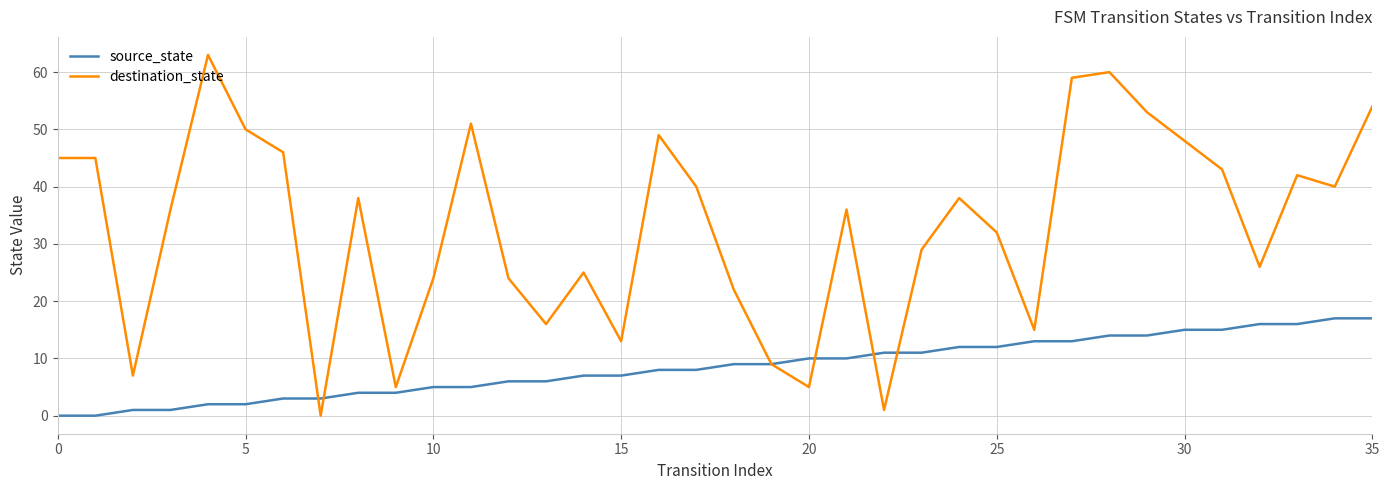

Rank the series by their average value, from lowest to highest.

source_state, destination_state